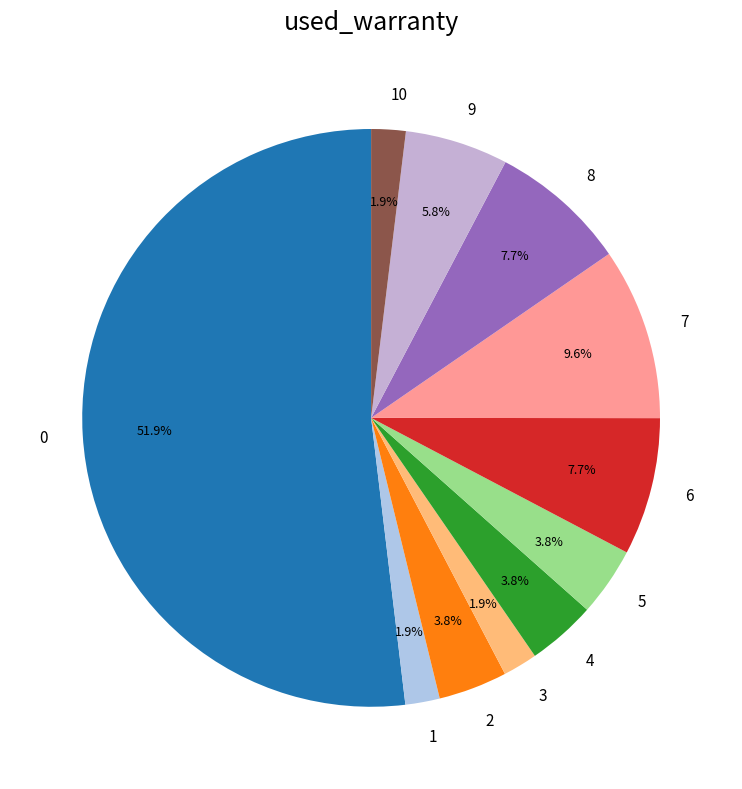

Count the number of slices in the pie.

11